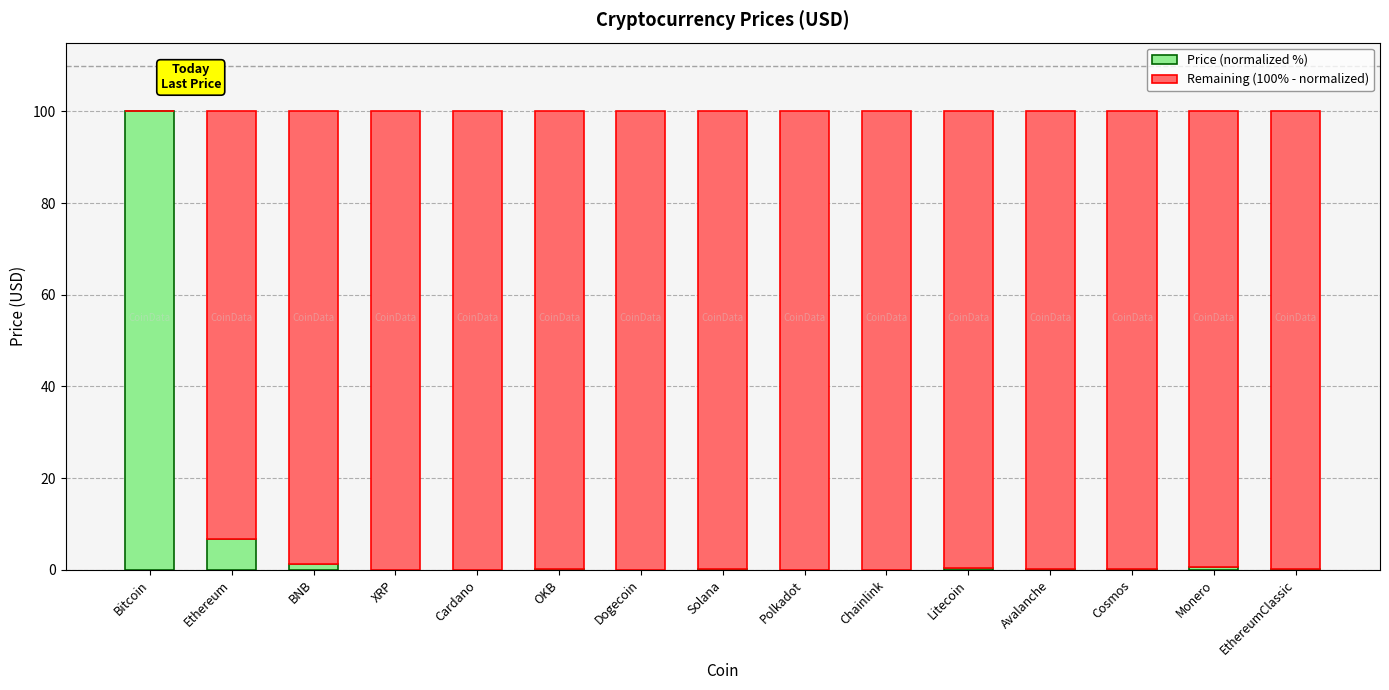

What are all the series names shown in the legend?

Price (normalized %), Remaining (100% - normalized)